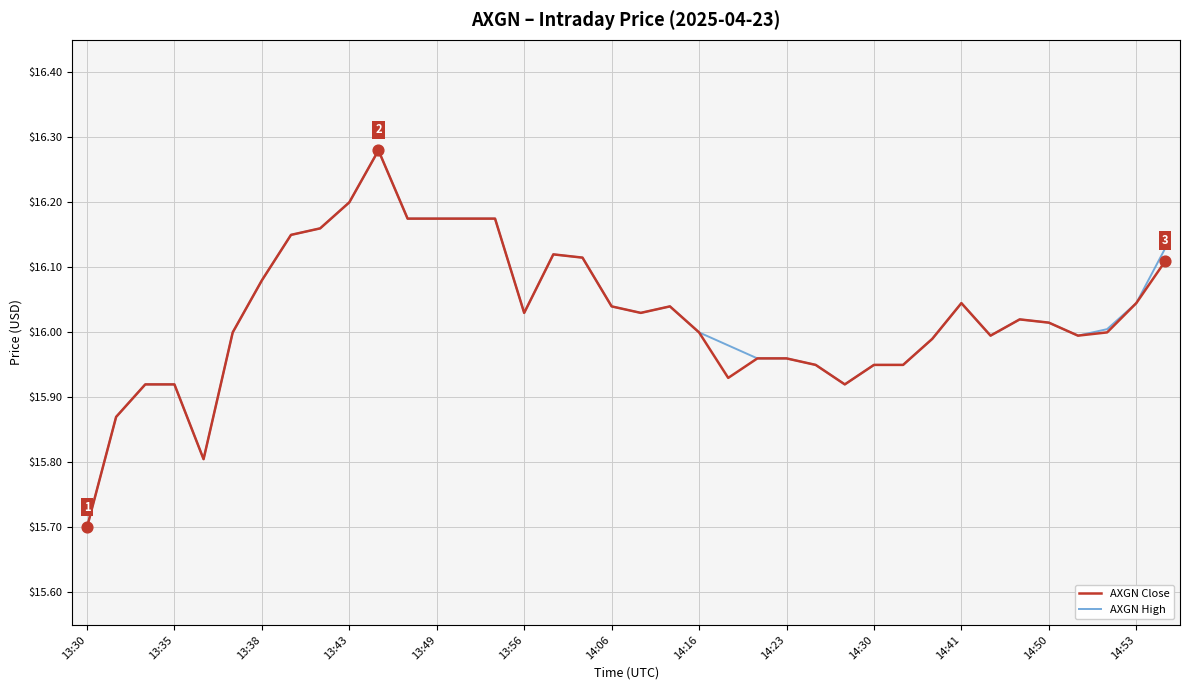

What is the lowest value of the AXGN Close series?

15.7